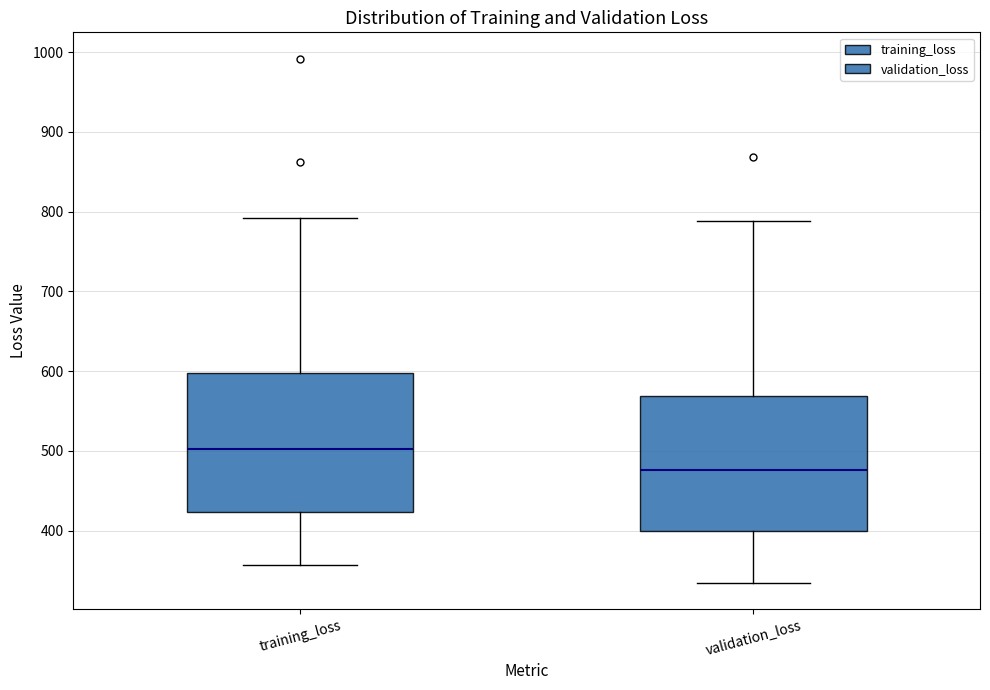

Reading left to right, transcribe this box plot: for each box, give where its median line is, the range the box spans, and where its two whiskers end, as read against the y-axis. The values are not printed on the chart, so give them approximately, as read against the axis.

training_loss: median 500, box 420 to 600, whiskers 360 to 790
validation_loss: median 480, box 400 to 570, whiskers 330 to 790